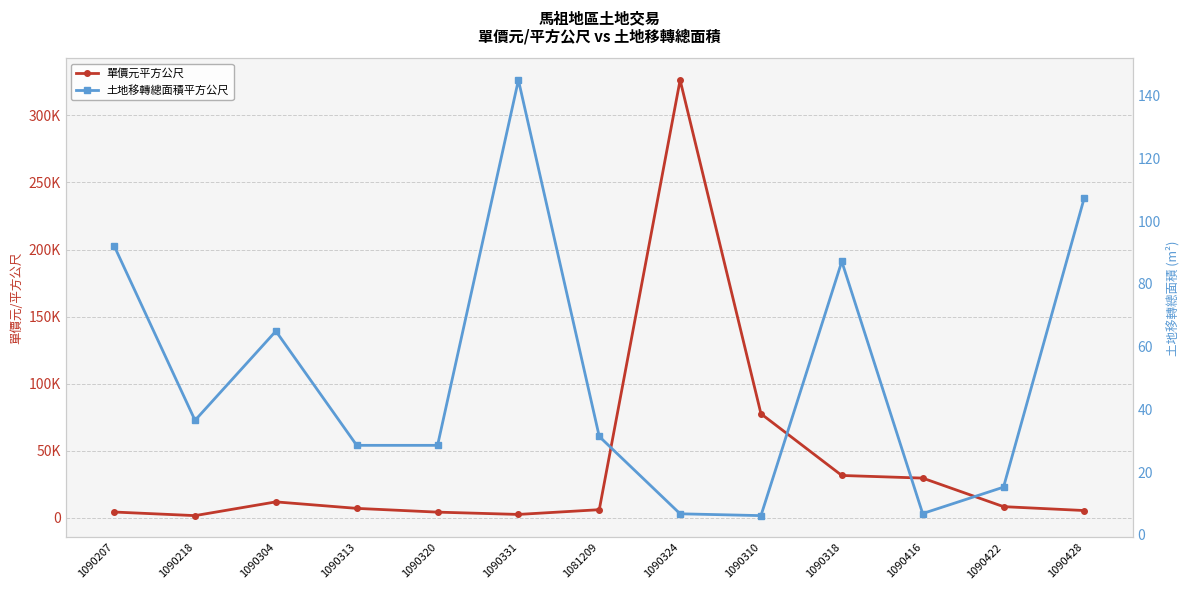

At which label does 單價元平方公尺 first exceed 7013?

1090304